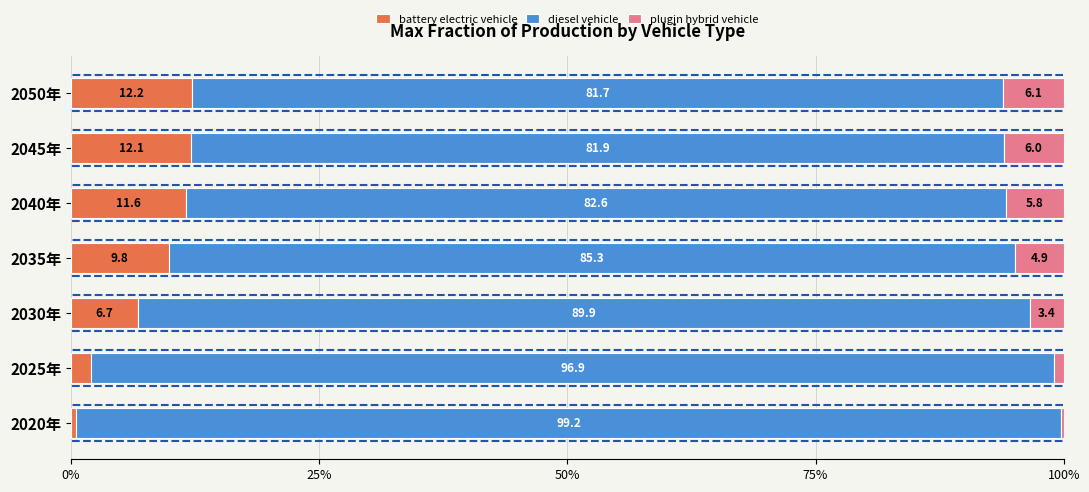

Where is battery electric vehicle nearest to the value 6?

2030年